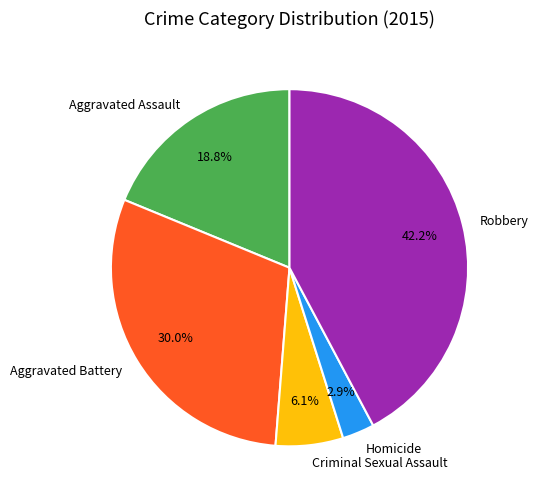

What percentage is NOT represented by Robbery?

57.8%